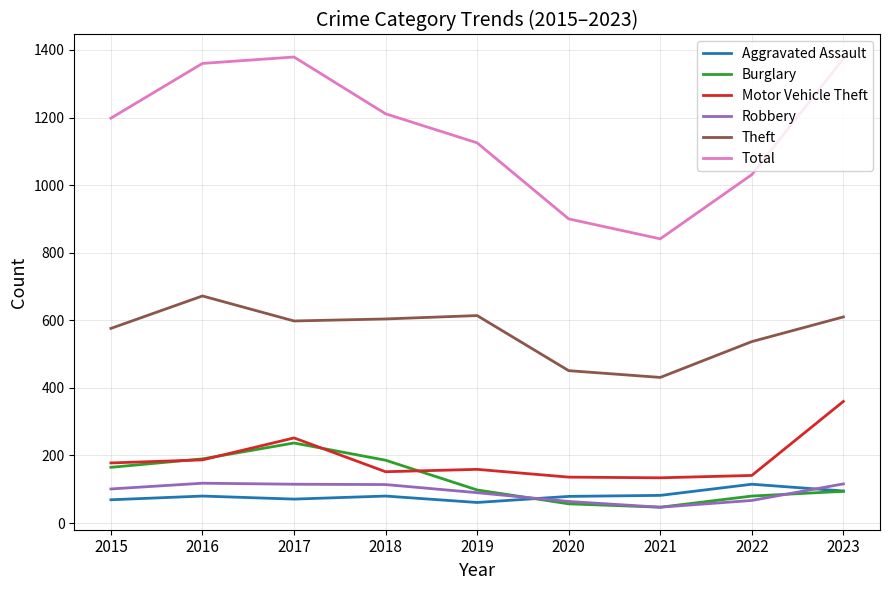

Does the chart have visible grid lines?

Yes